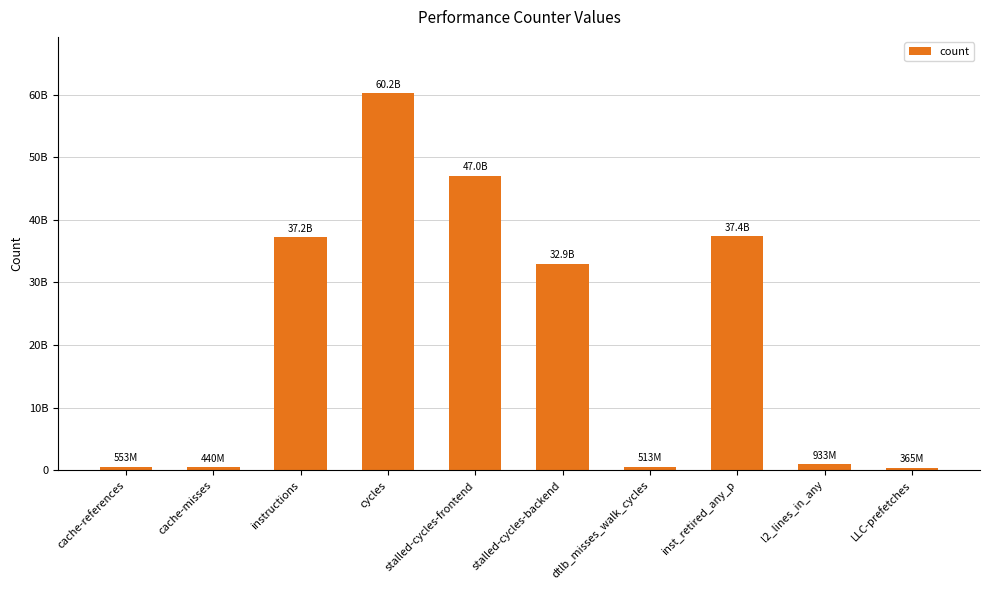

What is the maximum value shown in the chart?

60176566847